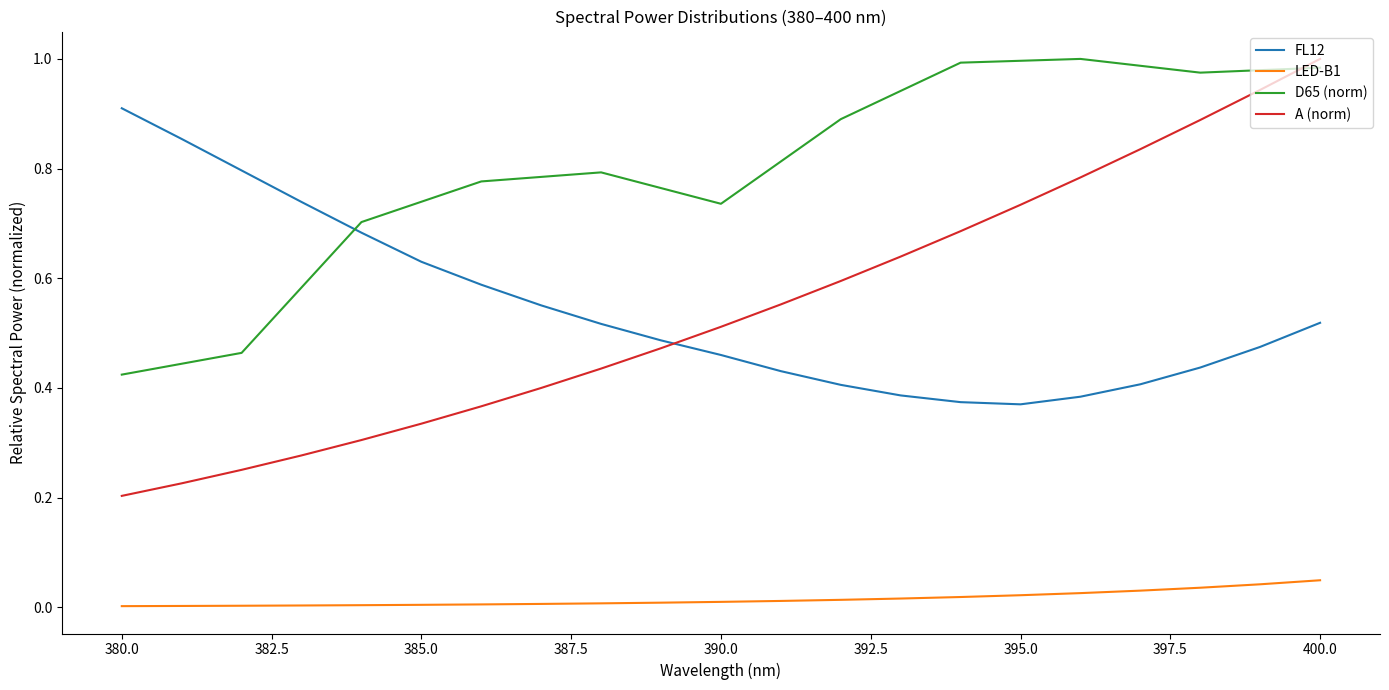

Which series has the widest spread of values?

A (norm)